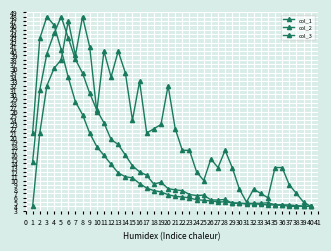

The col_3 series shows 4.4 at 35. True or false?

True